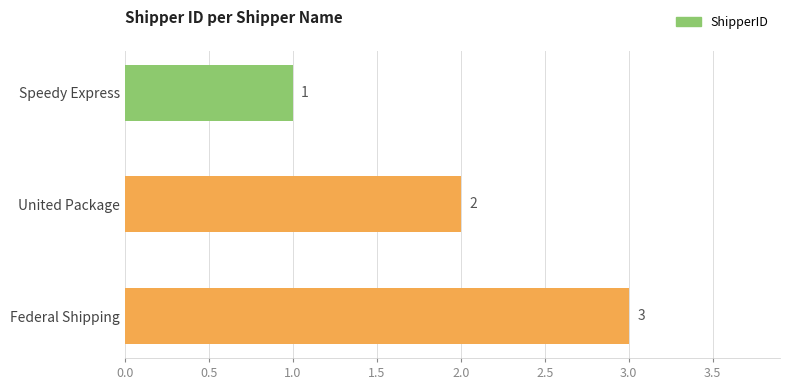

List the labels in order of value, smallest first.

Speedy Express, United Package, Federal Shipping